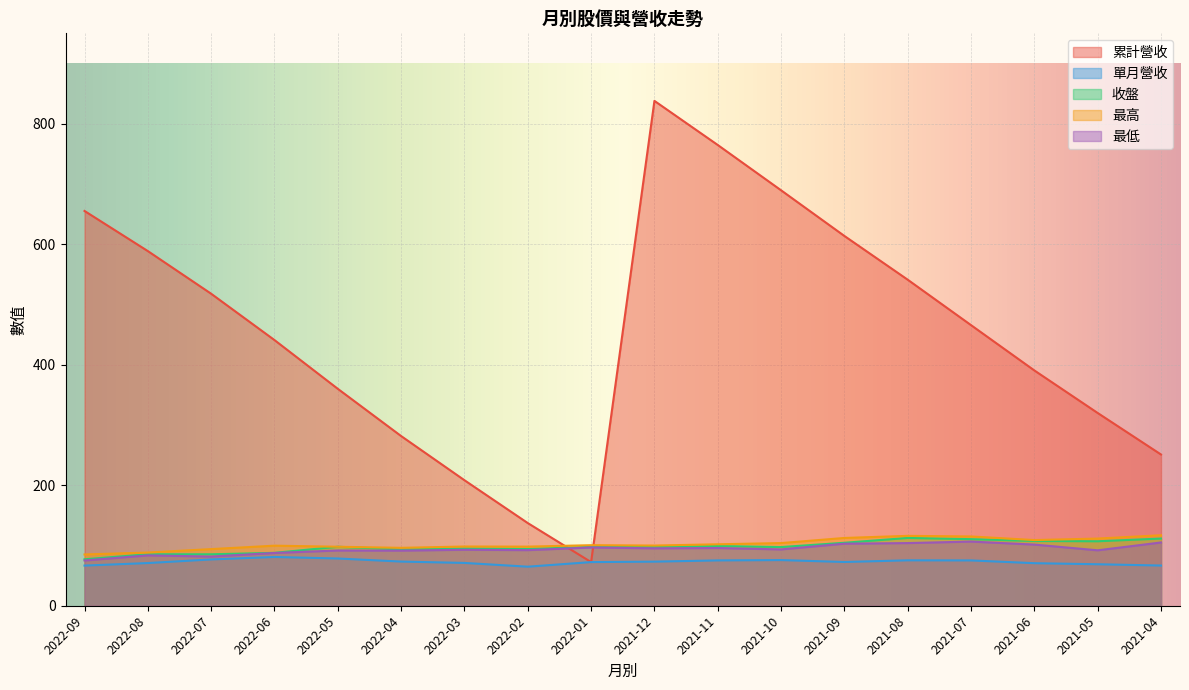

What is the difference between the second highest and second lowest values in the 最高 series?

27.7